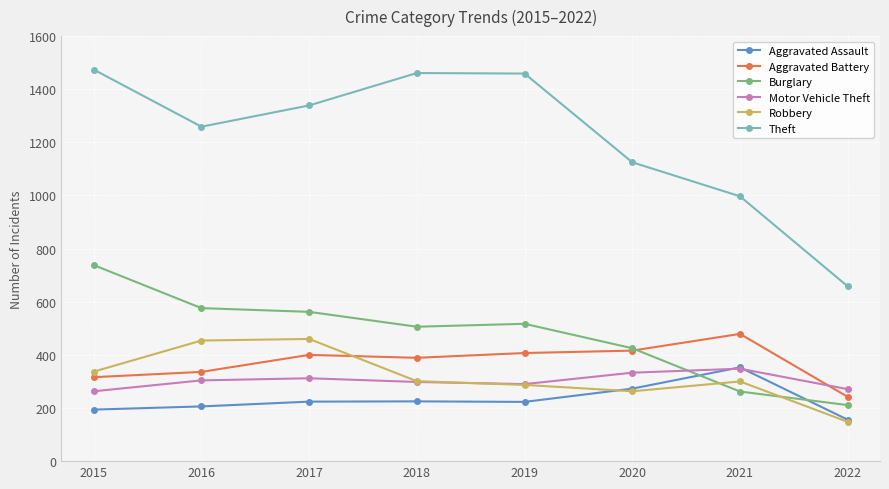

True or false: Aggravated Battery and Aggravated Assault intersect in this chart.

False